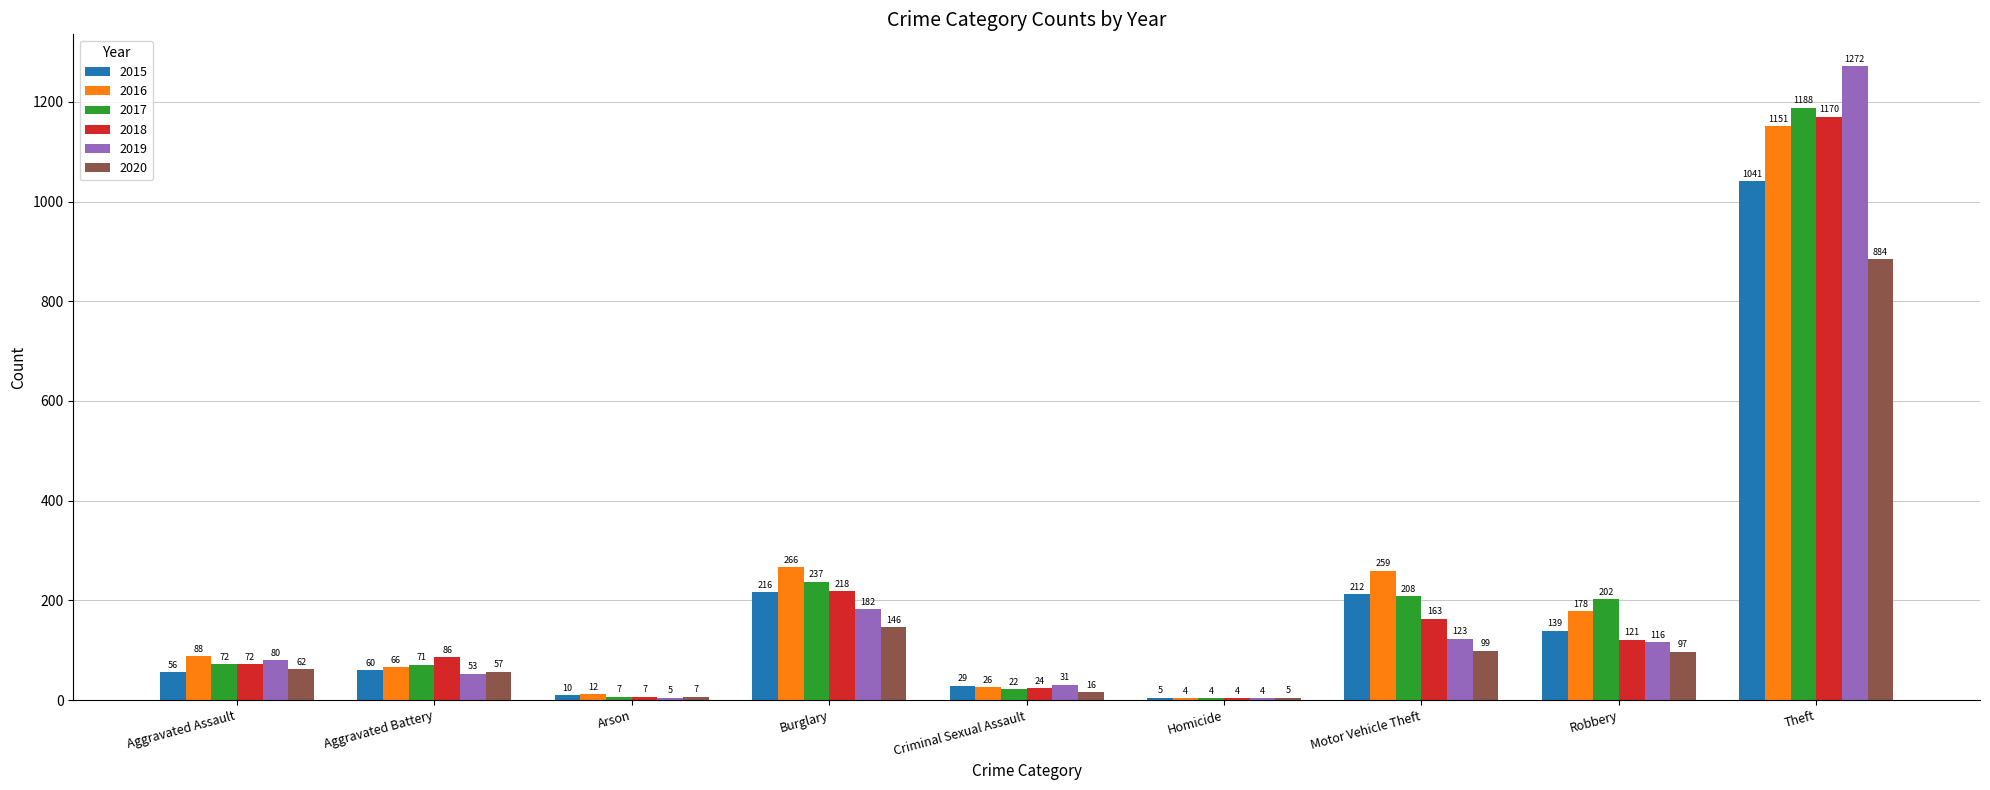

The 2018 series shows 115 at Aggravated Assault. True or false?

False